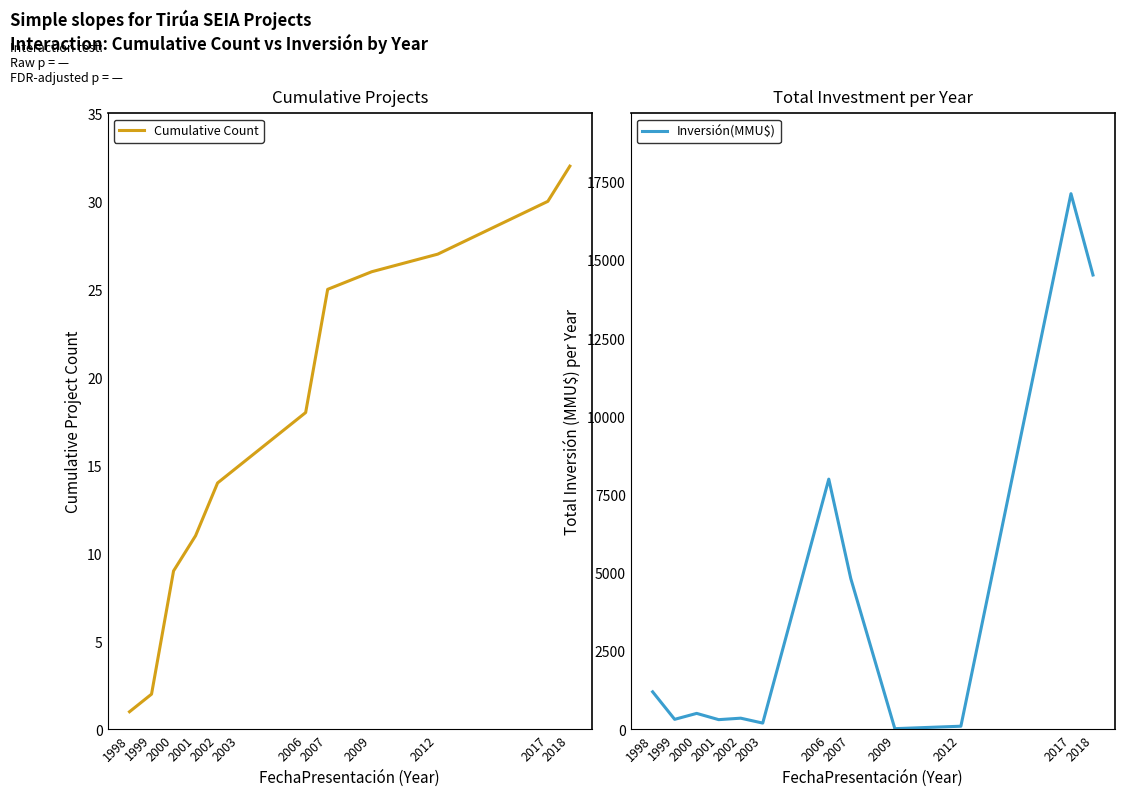

Is the value of Inversión(MMU$) at 2000 greater than the value of Cumulative Count at 2009?

Yes